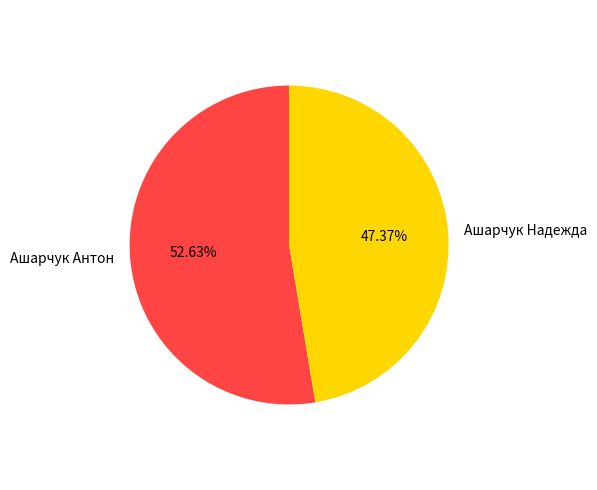

Count the number of slices in the pie.

2